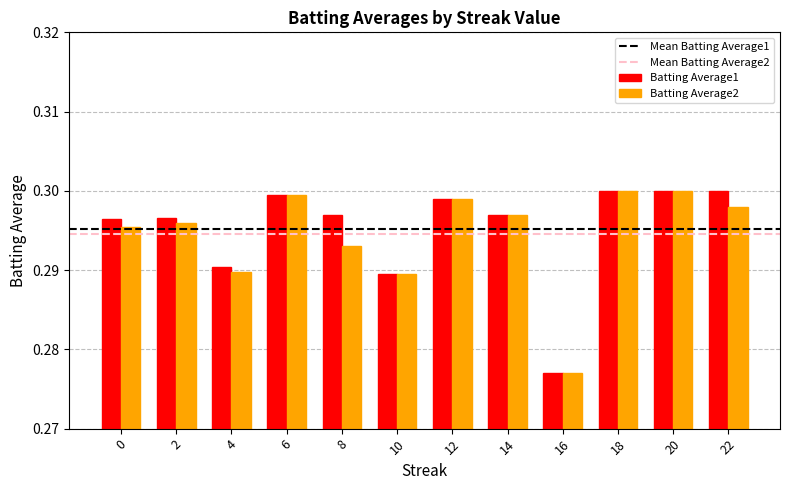

True or false: Batting Average2 has a value of 0.3 at 10.

True